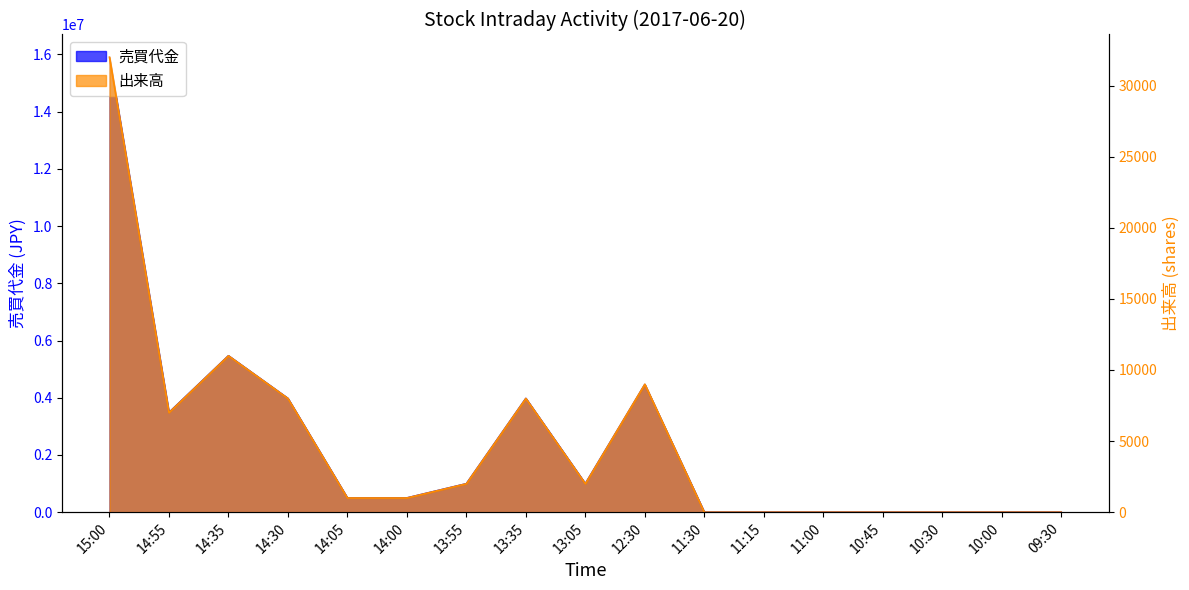

The value of 売買代金 at 13:05 is 1551585. True or false?

False